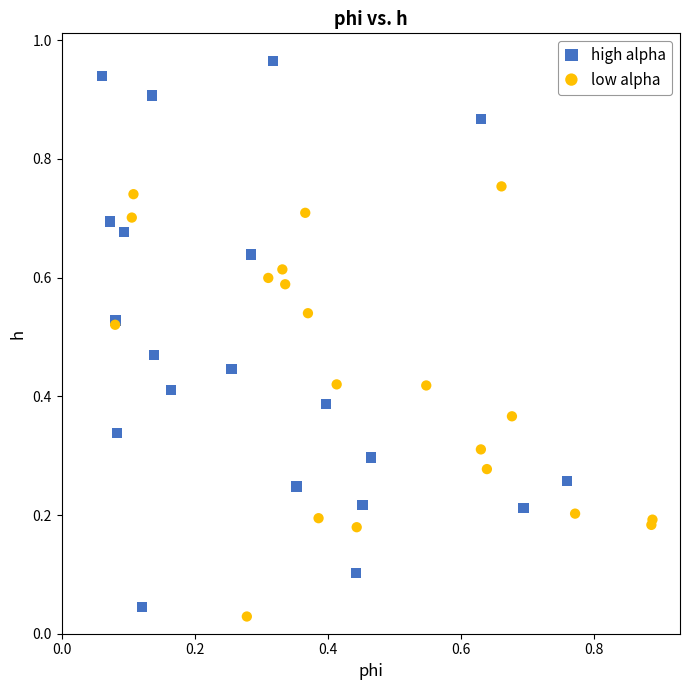

Which series contains the highest Y value?

high alpha